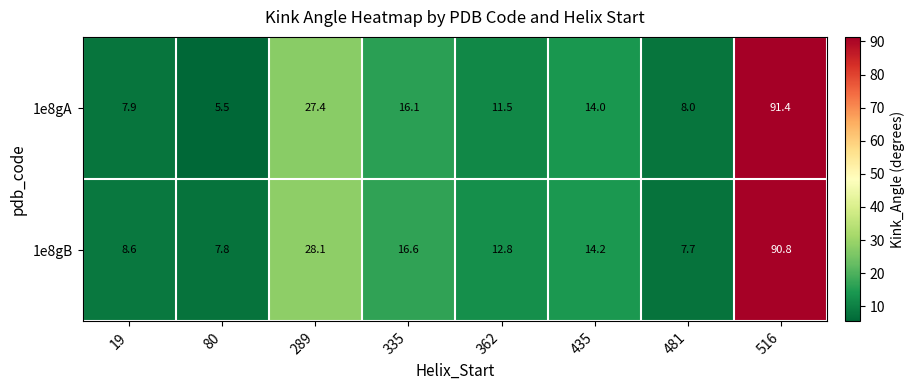

Which series has the widest spread of values?

1e8gA